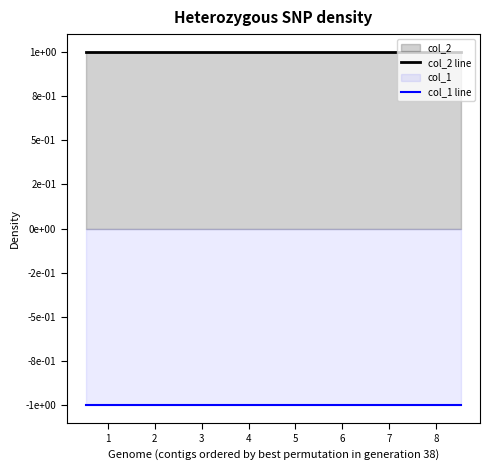

What is the difference between the highest and lowest values at 6?

2